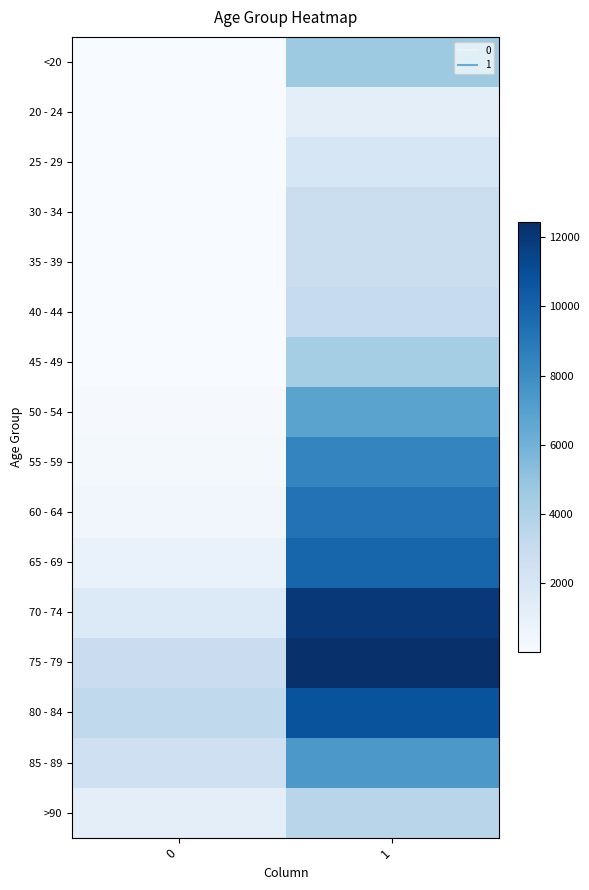

What is the difference between the highest and lowest values at 1?

11243